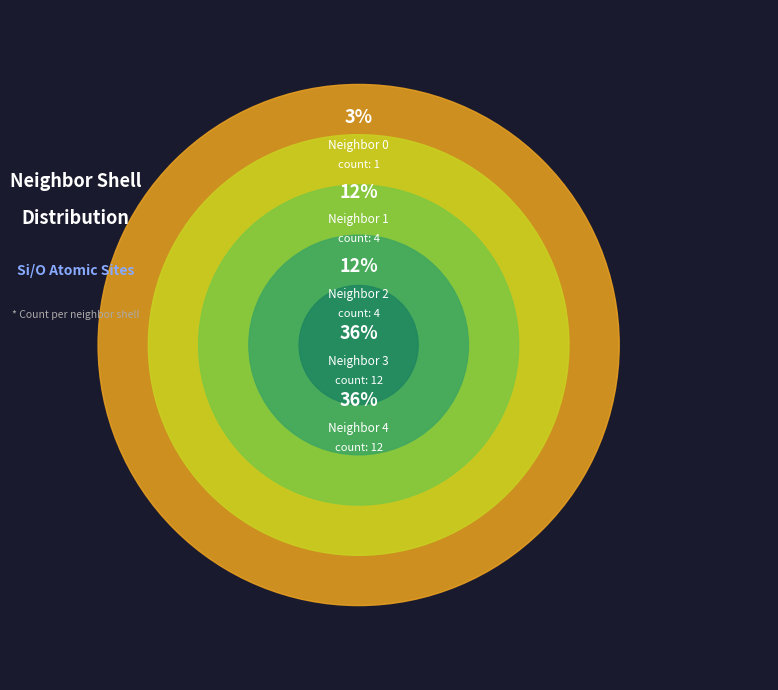

Between neighbor_num 1 and neighbor_num 3, which is larger?

neighbor_num 3